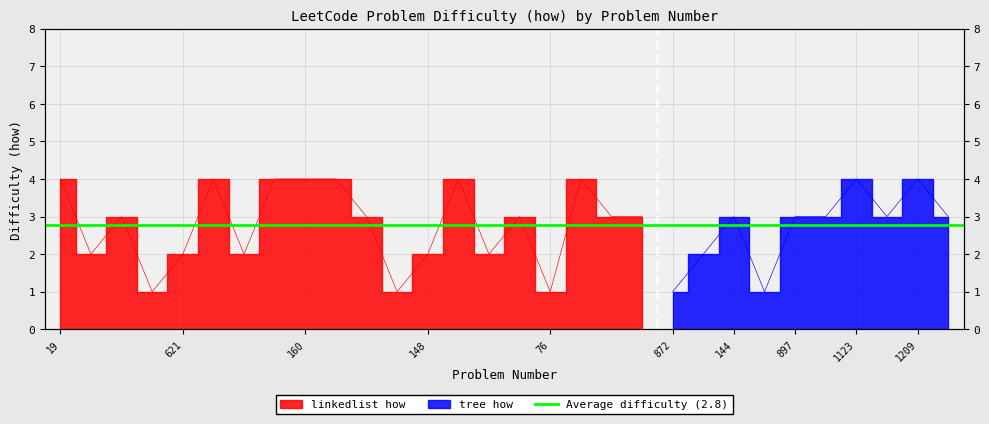

Is it true that the value at 143 is 3?

False